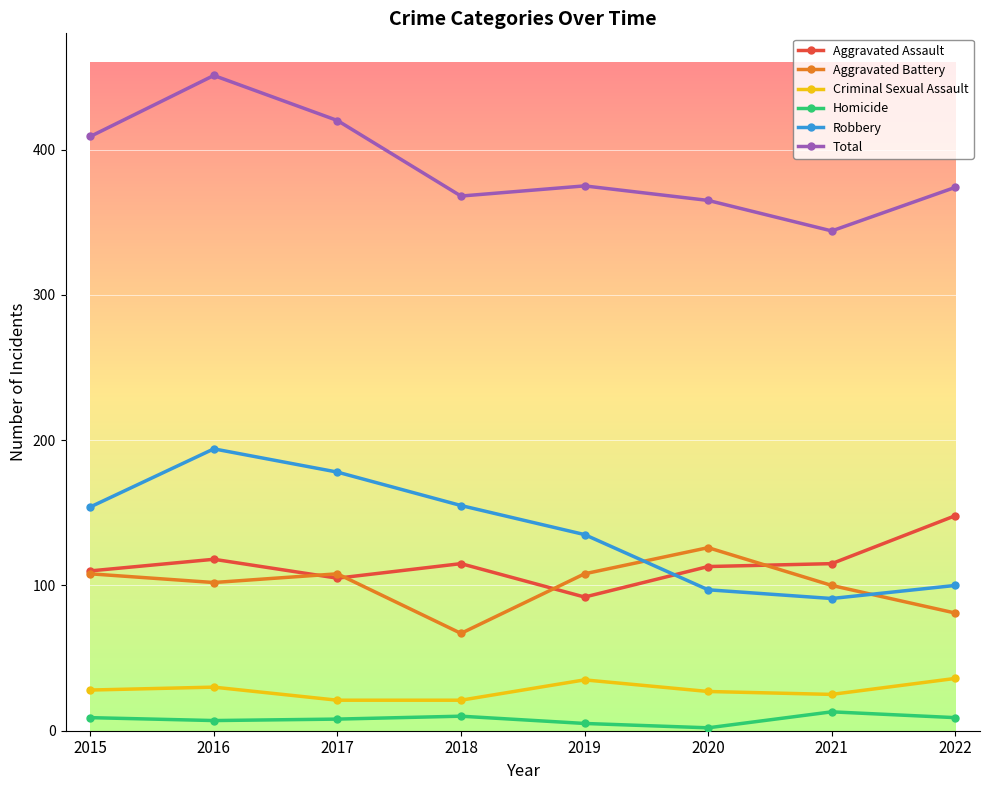

True or false: Total has a value of 96 at 2022.

False